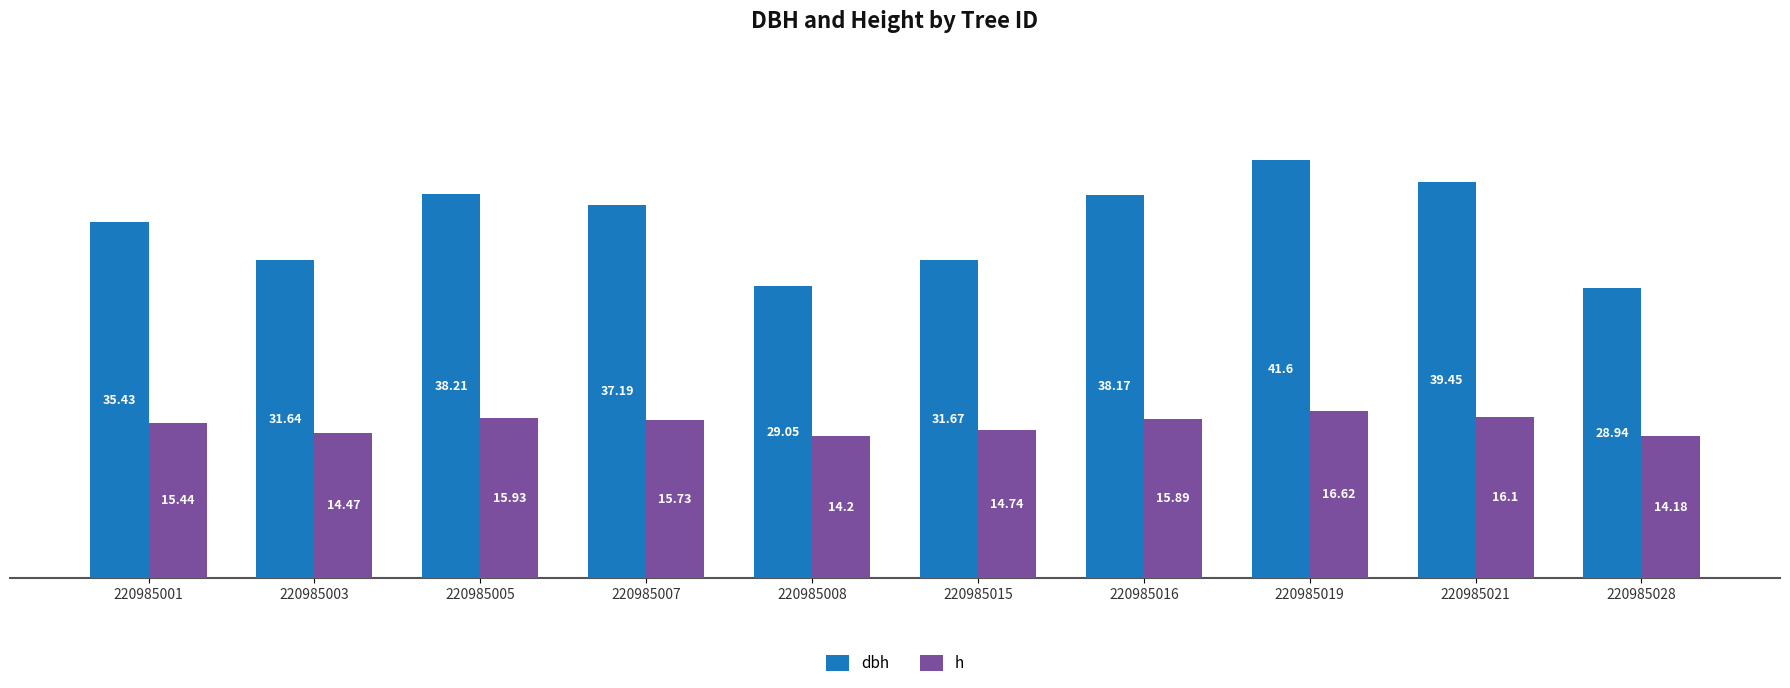

Reading left to right, what are all the values shown in this chart?

dbh: 35.4	31.6	38.2	37.2	29.1	31.7	38.2	41.6	39.5	28.9
h: 15.4	14.5	15.9	15.7	14.2	14.7	15.9	16.6	16.1	14.2